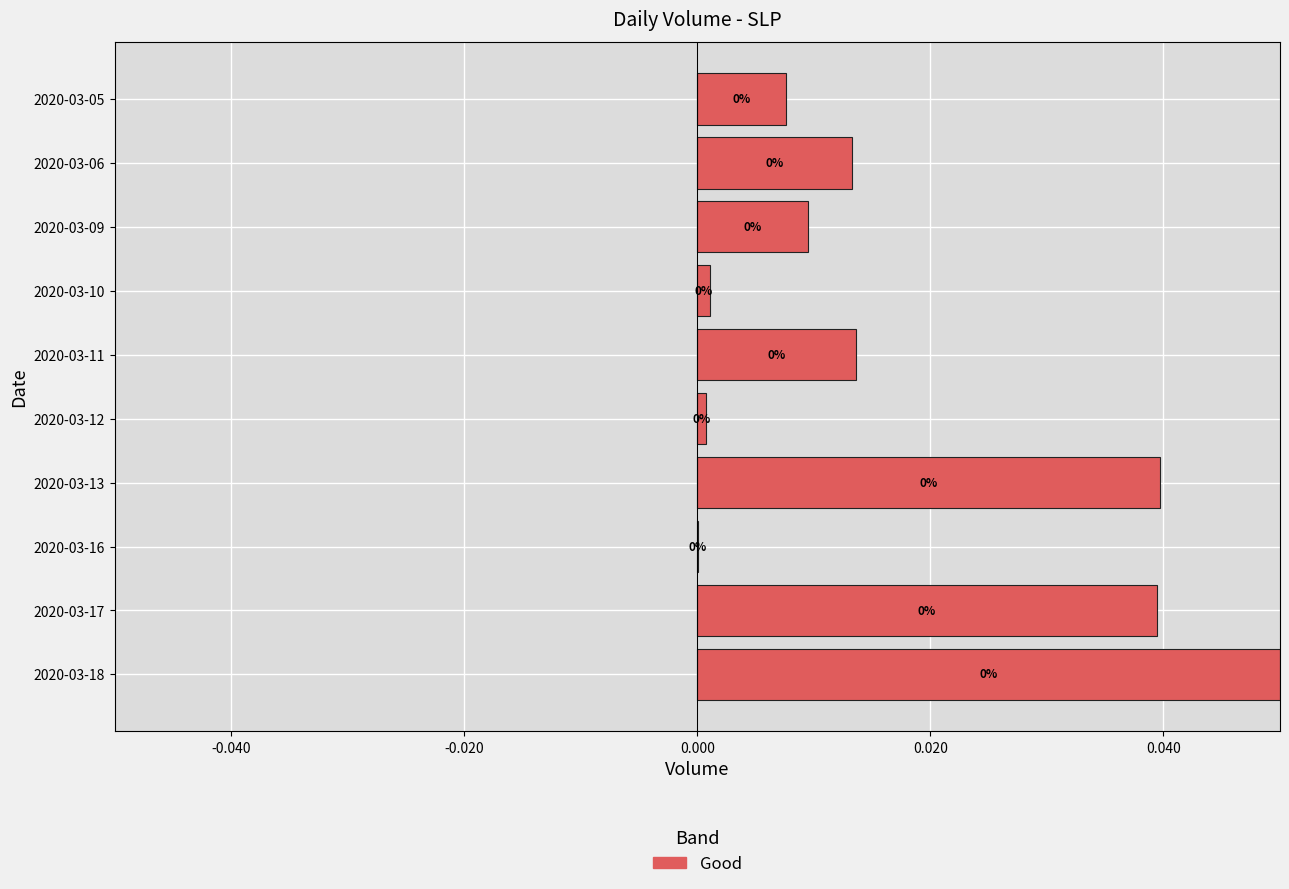

The value at 2020-03-17 is 0.1. True or false?

False